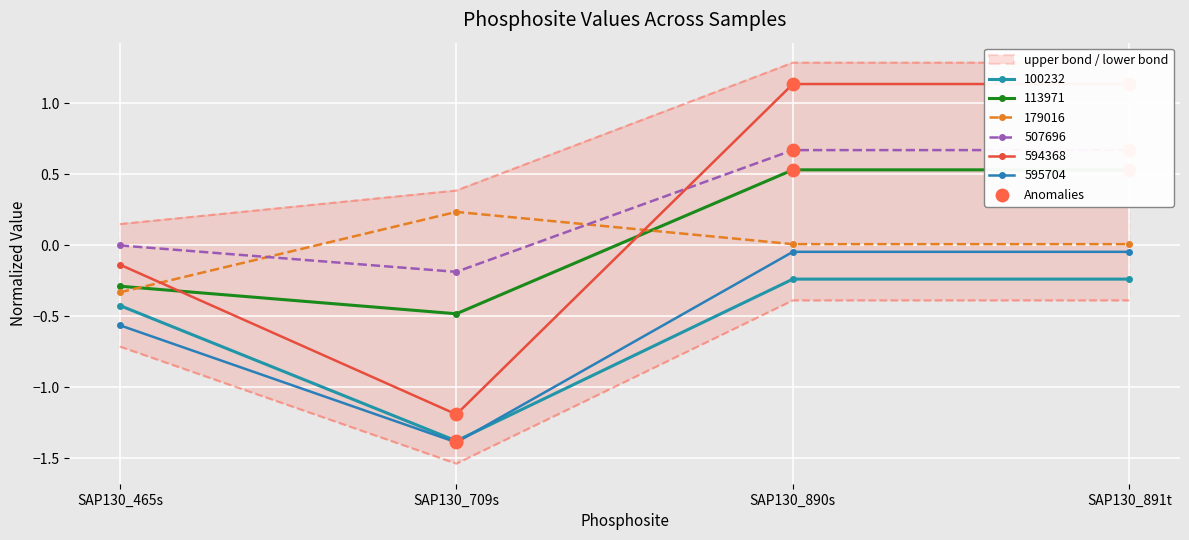

What is the total value across all series at SAP130_890s?

2.1